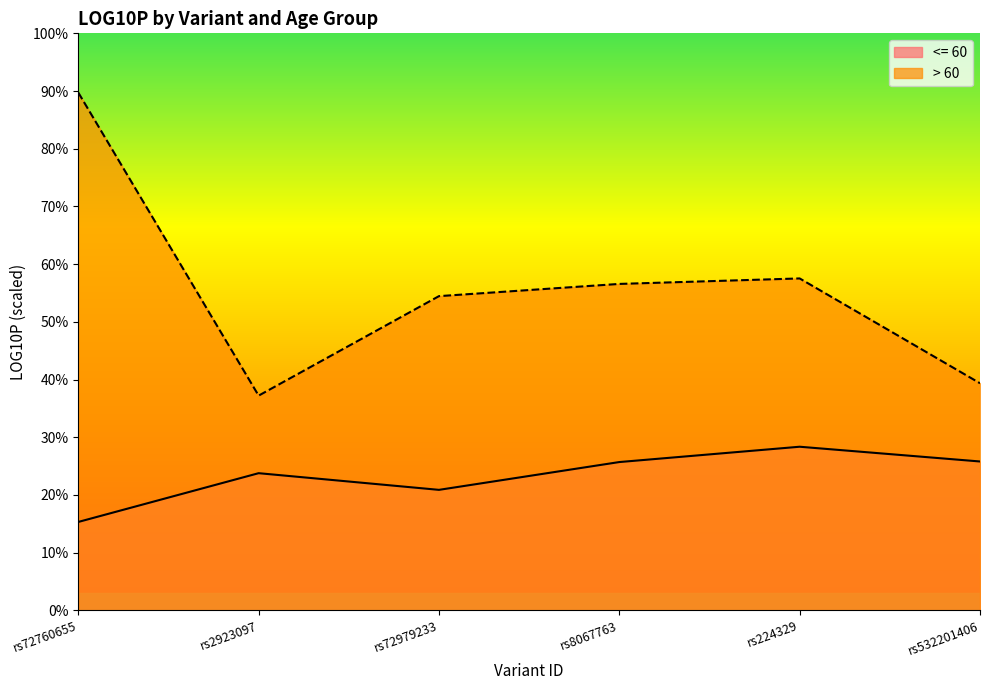

What is the minimum value for <= 60?

15.3